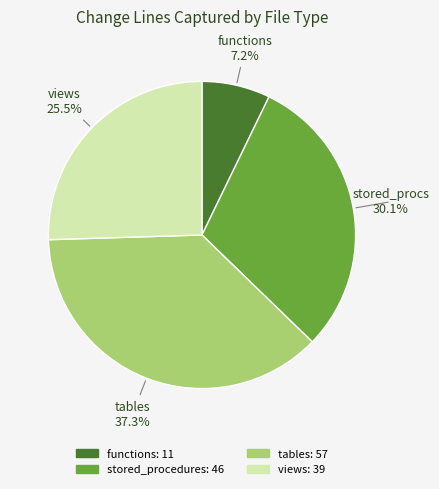

Is there any slice that represents more than half of the pie?

No